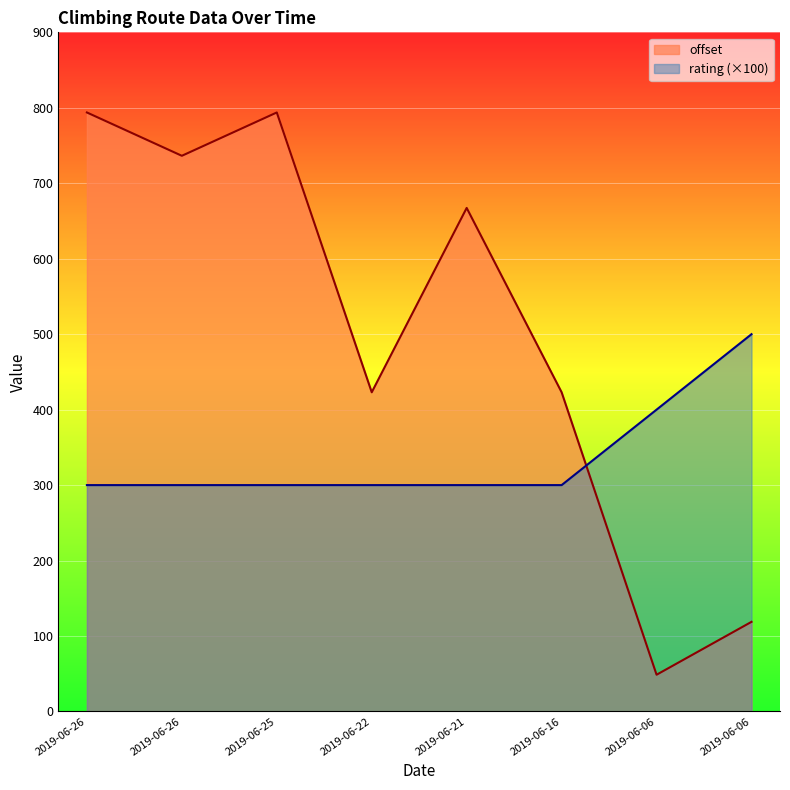

What is the difference between the offset values at 2019-06-06 and 2019-06-26?

617.6